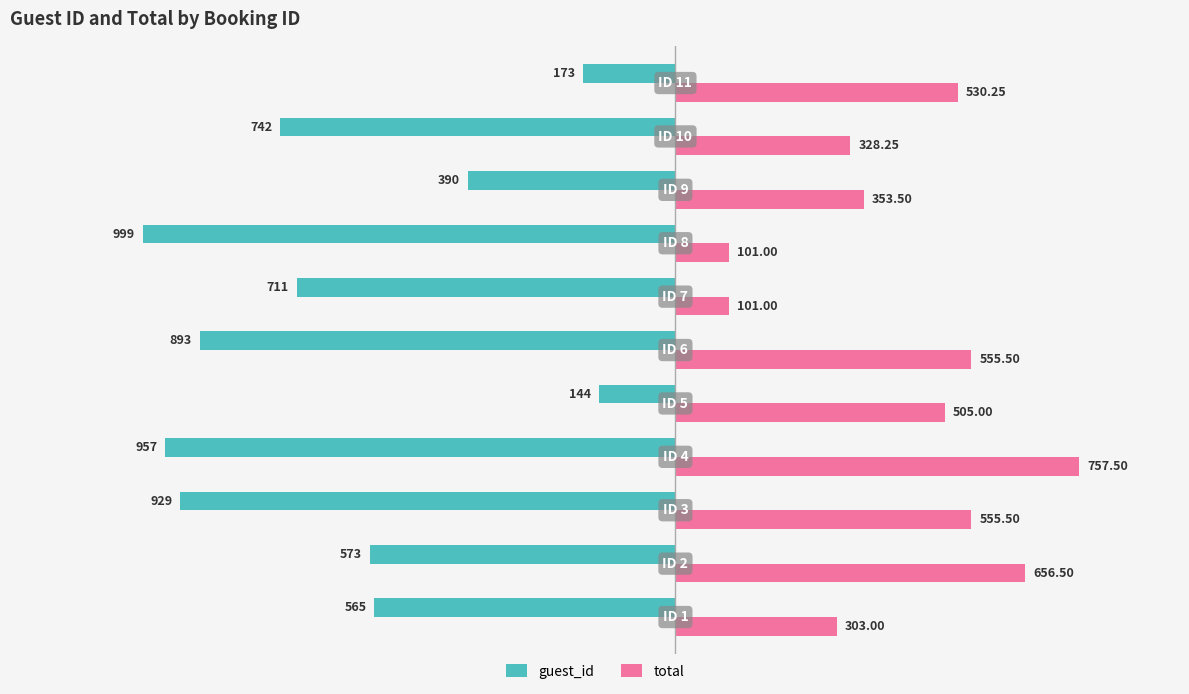

Rank the series by their maximum value, from highest to lowest.

total, guest_id